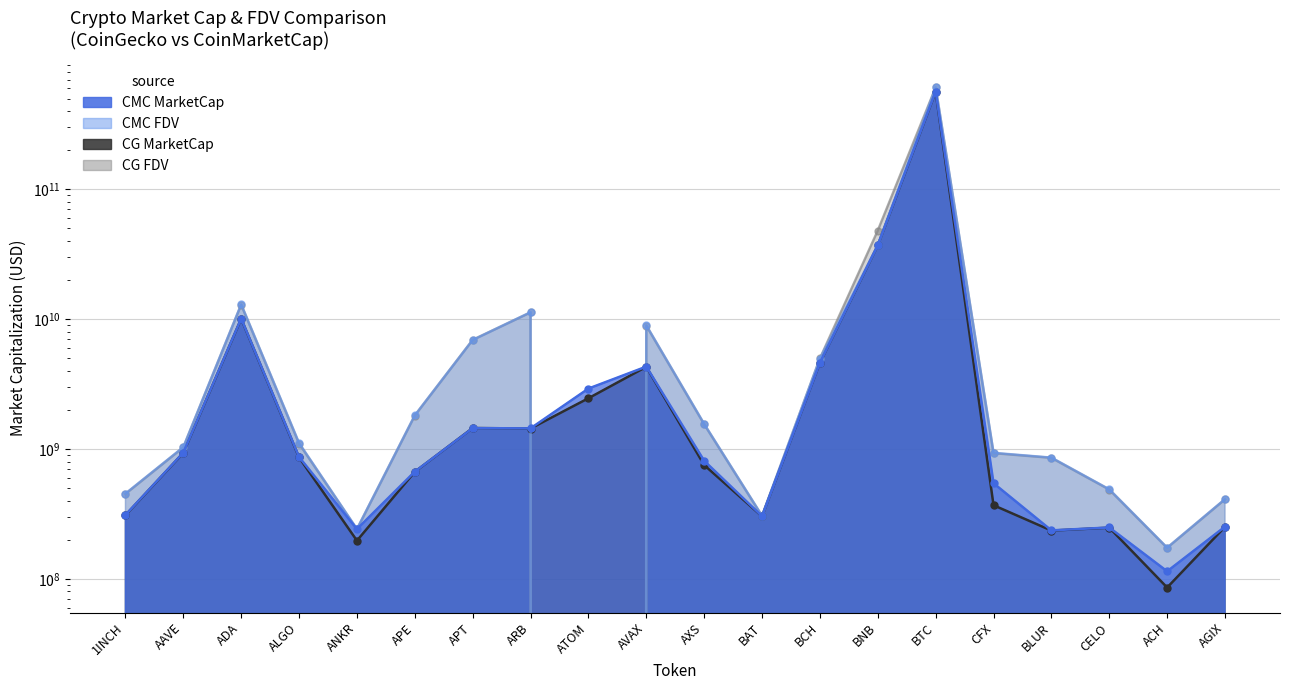

At which category is the sum across all series the highest?

BTC